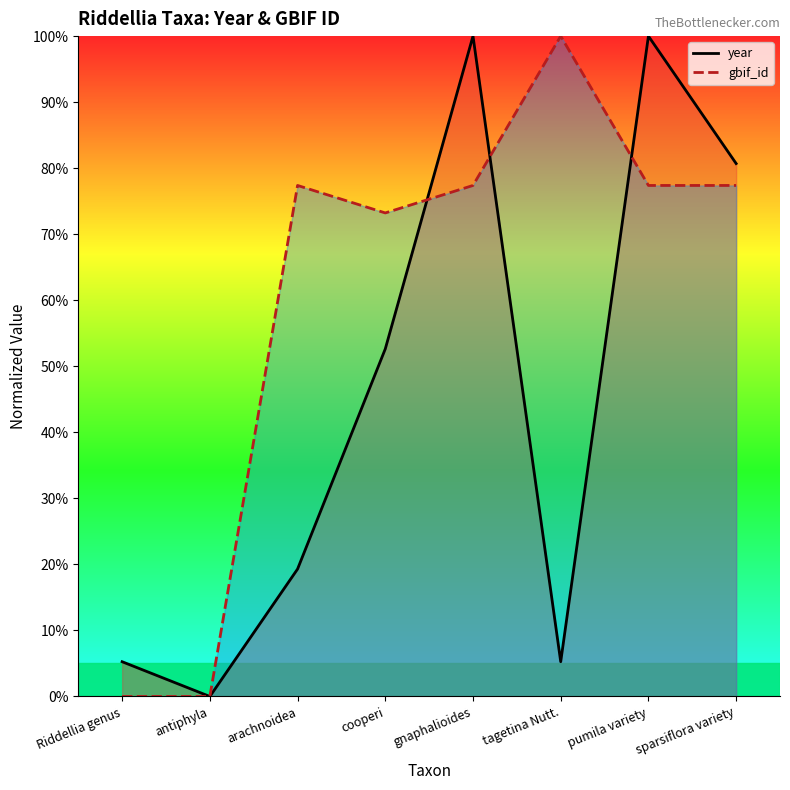

At how many categories does at least one series exceed 70?

6